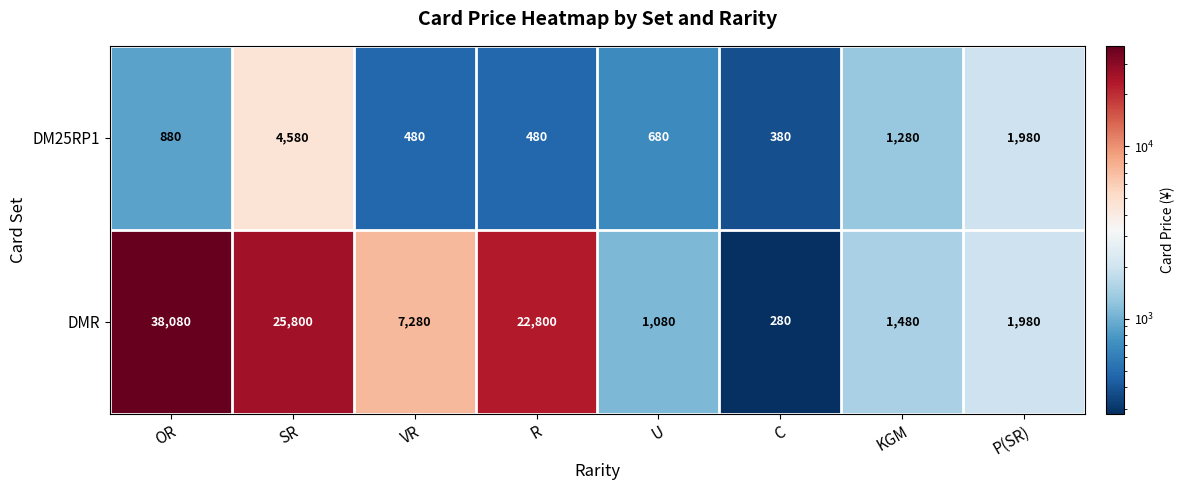

Reading left to right, transcribe all the data shown in this chart.

DM25RP1: 880	4580	480	480	680	380	1280	1980
DMR: 38080	25800	7280	22800	1080	280	1480	1980